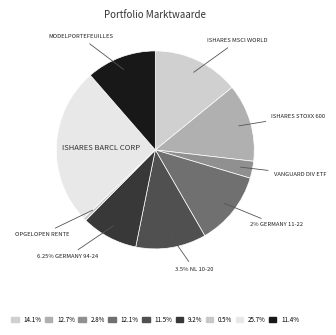

How many slices are in this pie chart?

9